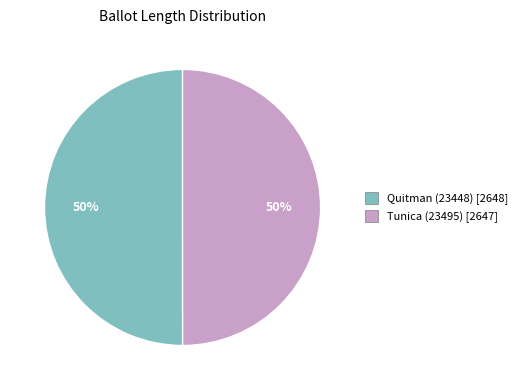

The Tunica (23495) [2647] slice represents 50% of the pie. True or false?

True